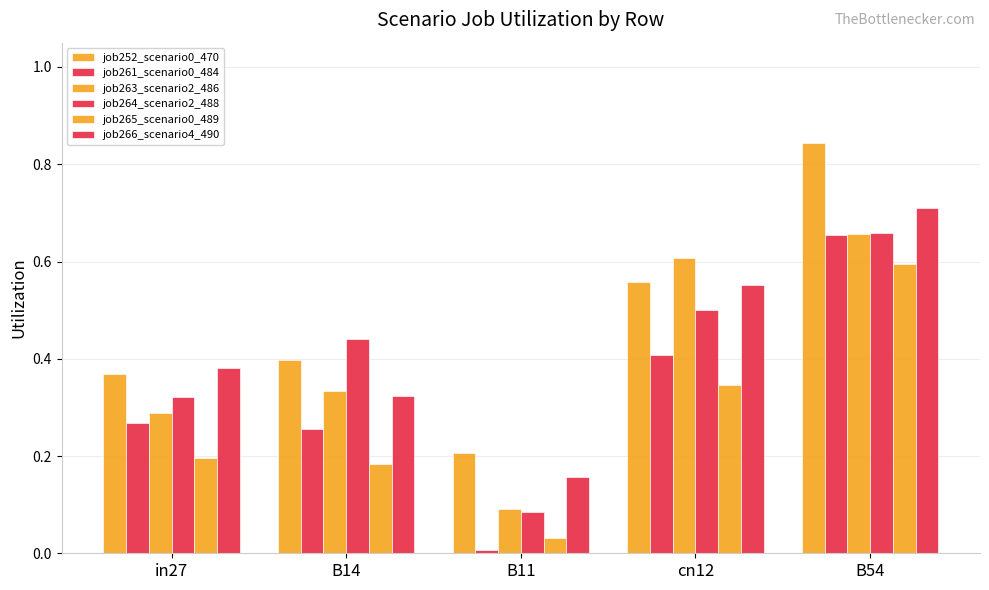

The value of job261_scenario0_484 at B11 is 0.0. True or false?

False